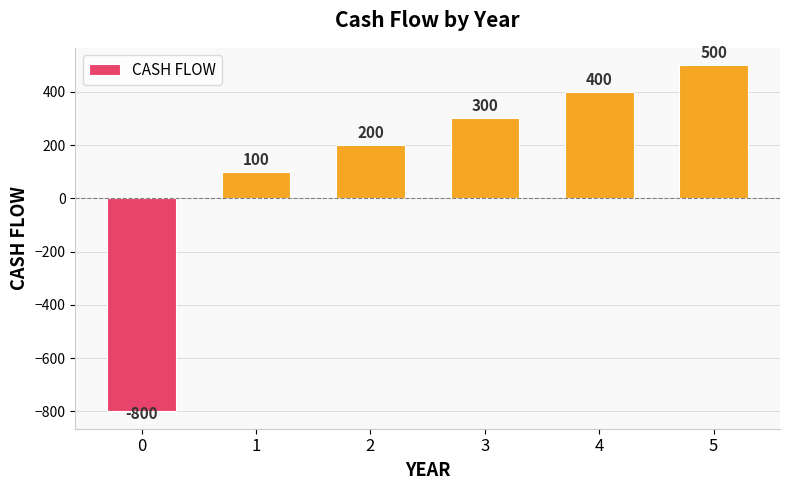

What is the value of the 2nd bar from the left?

100